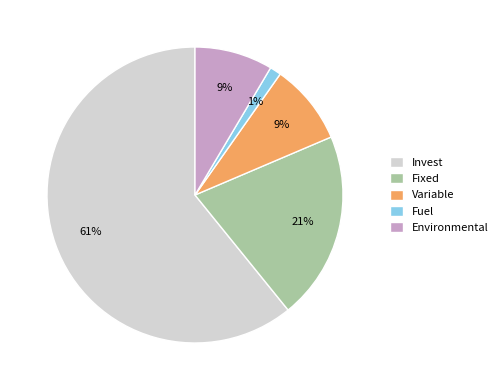

To the nearest percent, what percentage of the pie is Fixed?

21%